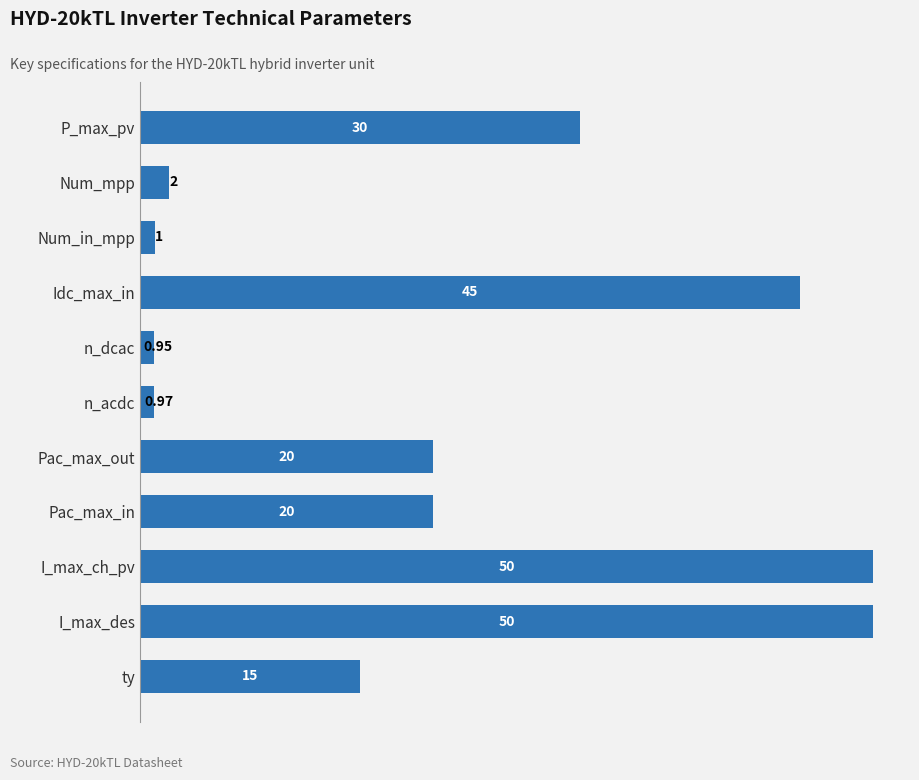

What is the greatest value displayed?

50.0